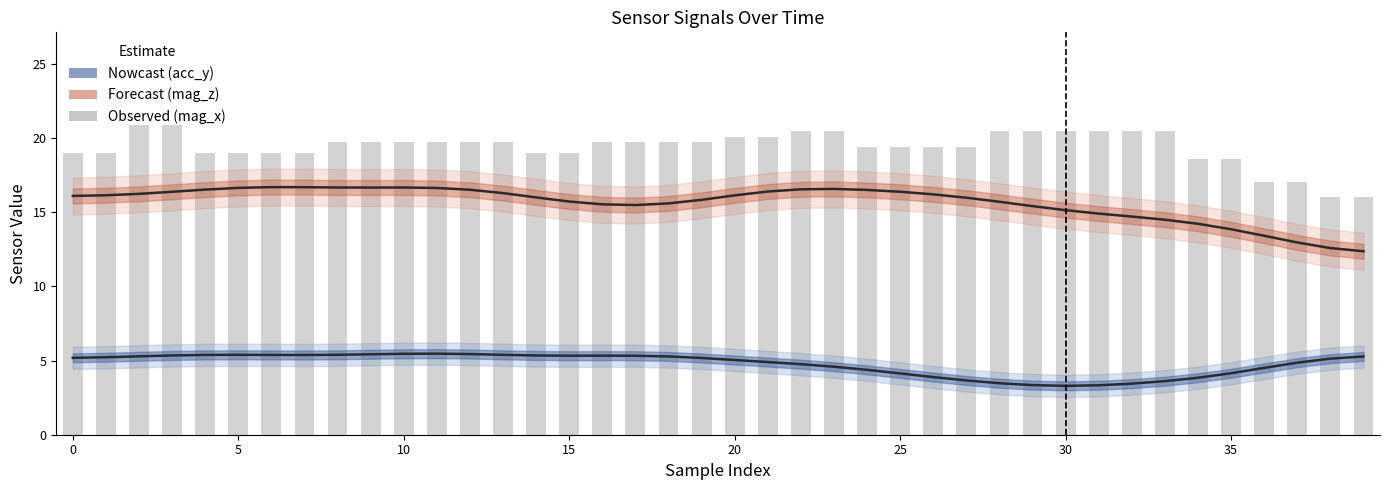

How many series are shown in this chart?

3